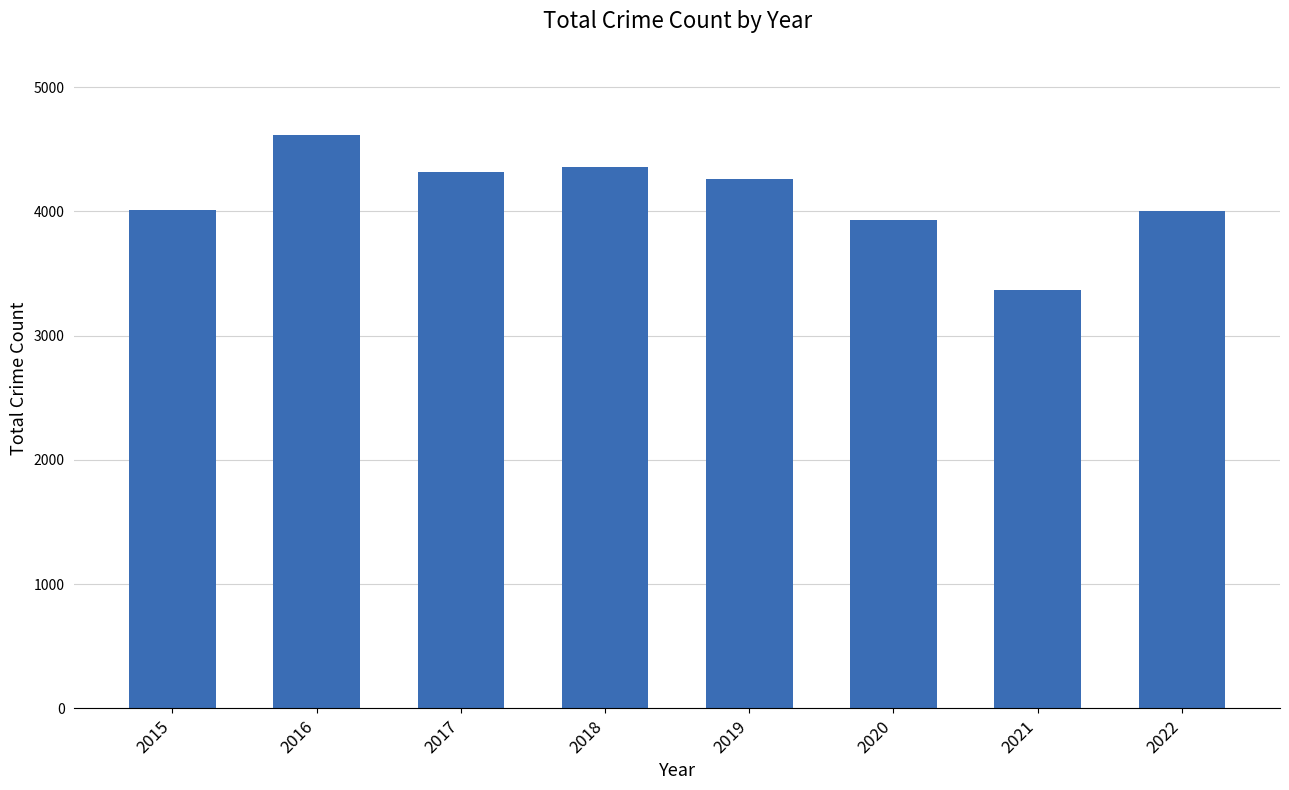

Count the number of data series in this chart.

1